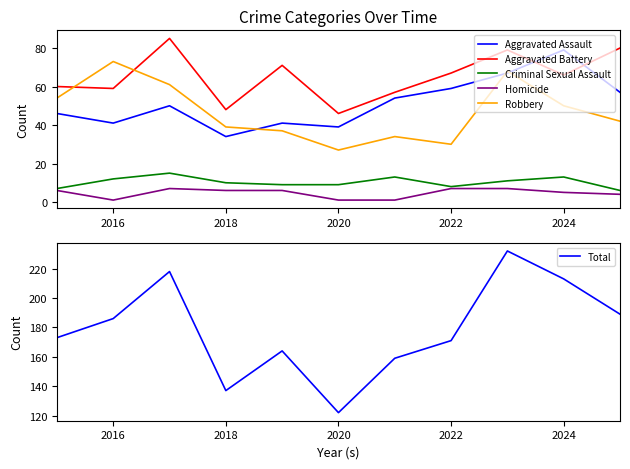

Is it true that Robbery equals 73 at 2016?

True